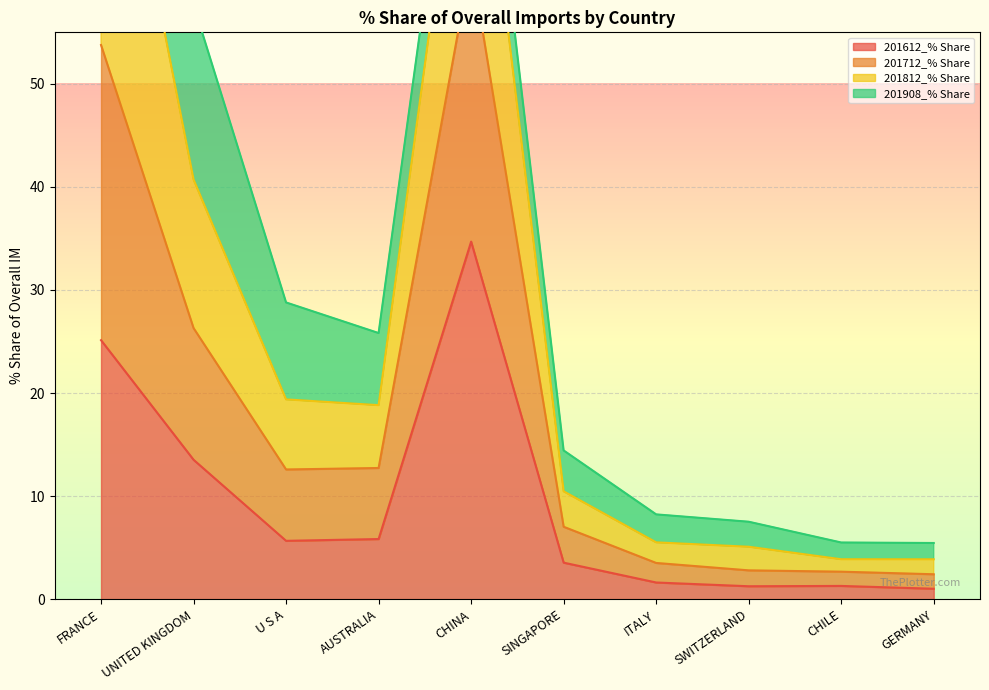

What is the sum of the 201612_% Share values at GERMANY and CHILE?

2.3